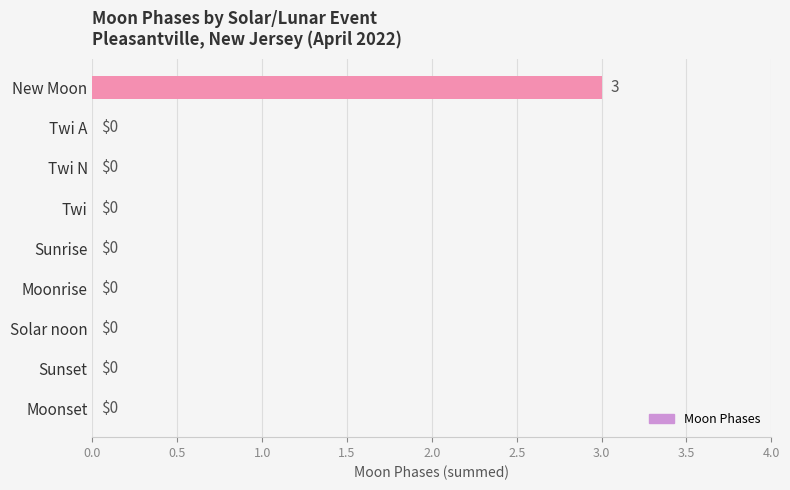

Is it true that the value at Solar noon is 0?

True